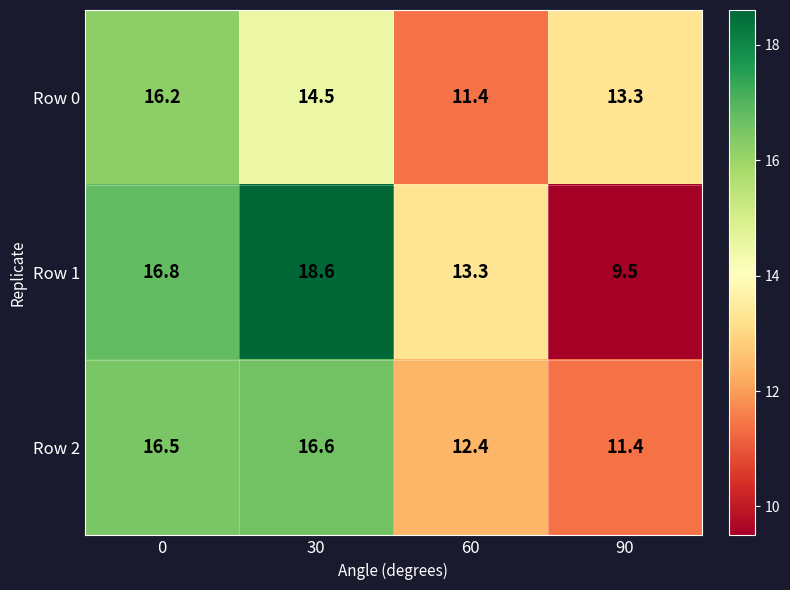

What is the total value across all series at 30?

49.7